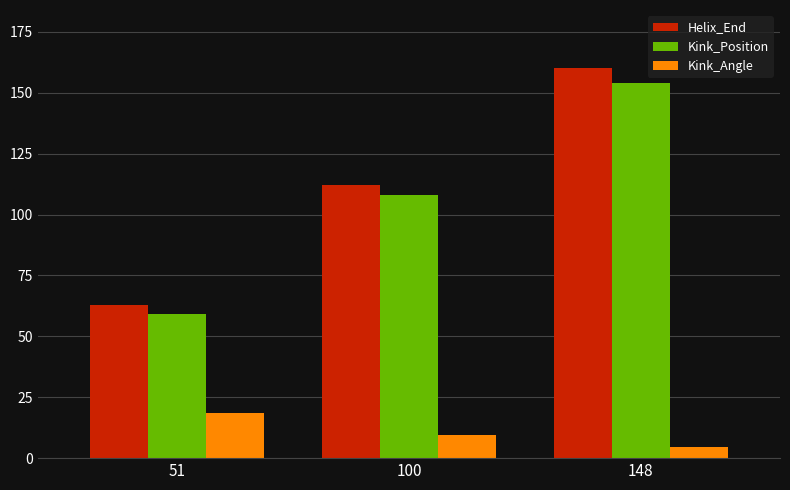

What is the greatest value displayed?

160.0